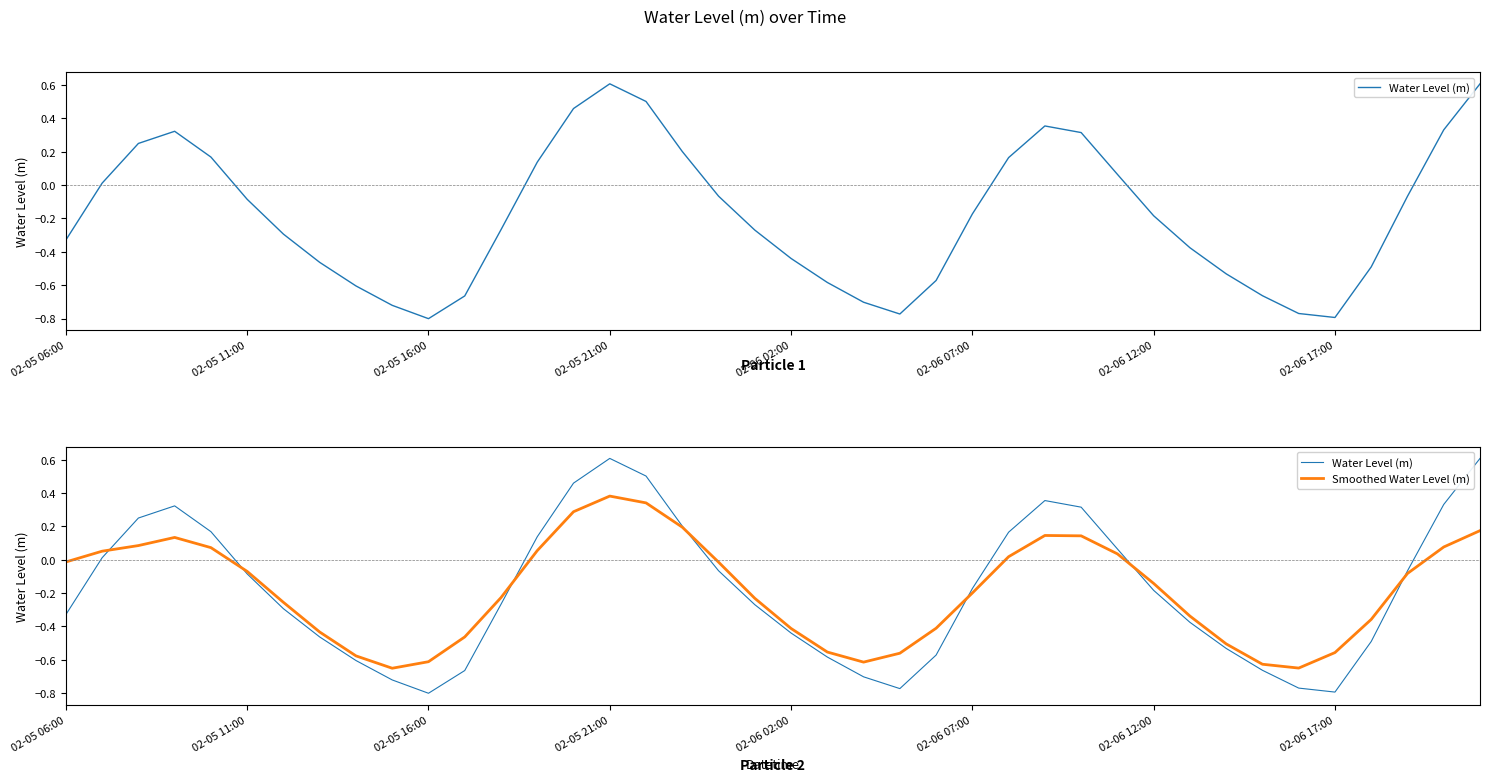

True or false: Water Level (m) and Smoothed Water Level (m) cross at least once.

True